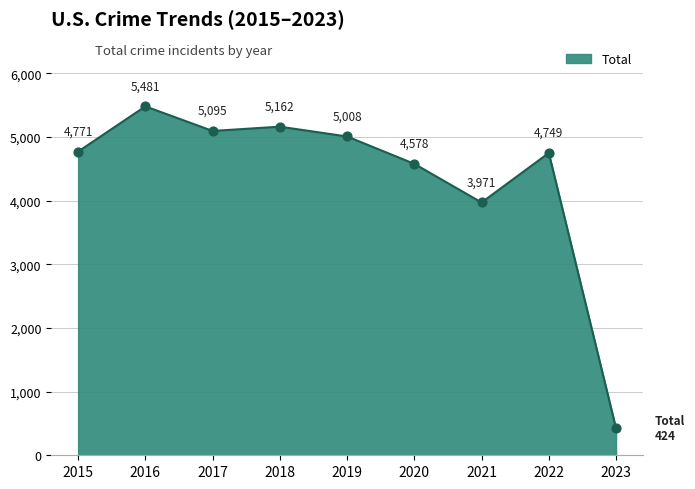

What is the change in value from 2019 to 2022?

-259